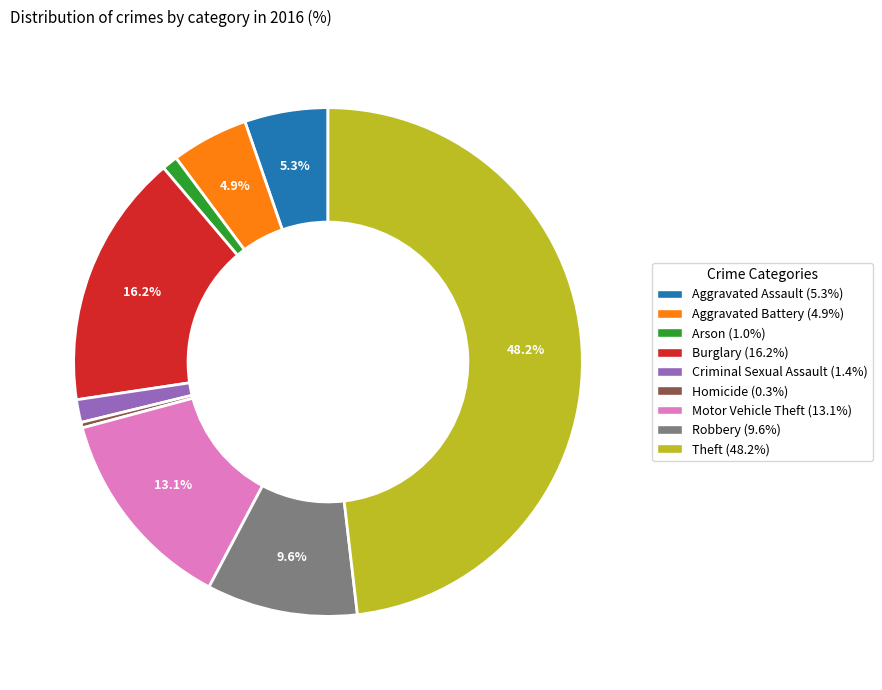

Is there a majority slice in this chart?

No